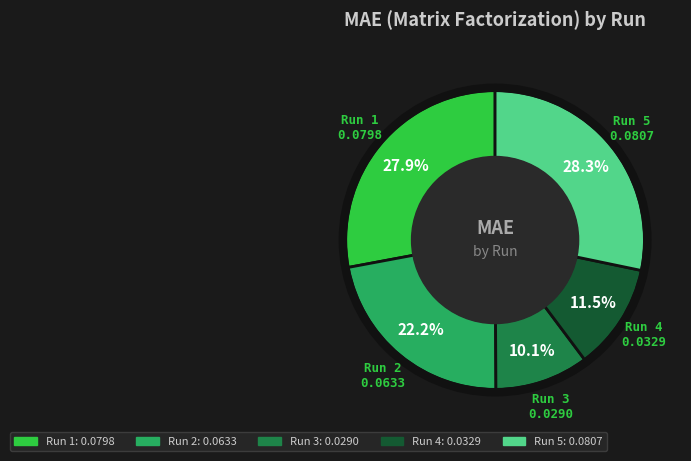

Count the number of slices in the pie.

5